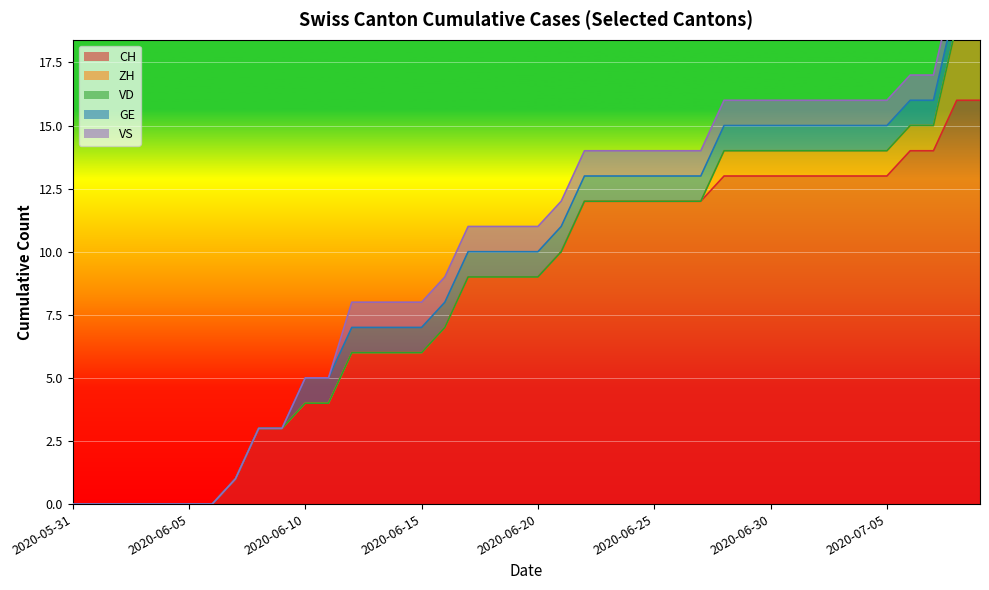

List the labels in order of ZH value, largest first.

2020-07-08, 2020-07-09, 2020-06-28, 2020-06-29, 2020-06-30, 2020-07-01, 2020-07-02, 2020-07-03, 2020-07-04, 2020-07-05, 2020-07-06, 2020-07-07, 2020-05-31, 2020-06-01, 2020-06-02, 2020-06-03, 2020-06-04, 2020-06-05, 2020-06-06, 2020-06-07, 2020-06-08, 2020-06-09, 2020-06-10, 2020-06-11, 2020-06-12, 2020-06-13, 2020-06-14, 2020-06-15, 2020-06-16, 2020-06-17, 2020-06-18, 2020-06-19, 2020-06-20, 2020-06-21, 2020-06-22, 2020-06-23, 2020-06-24, 2020-06-25, 2020-06-26, 2020-06-27